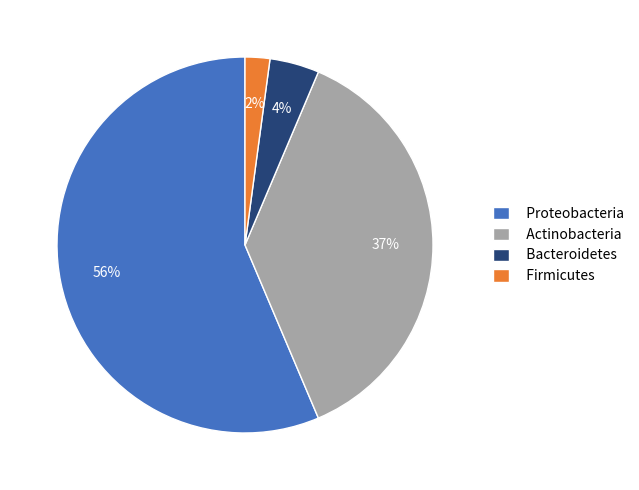

Is there any slice that represents more than half of the pie?

Yes